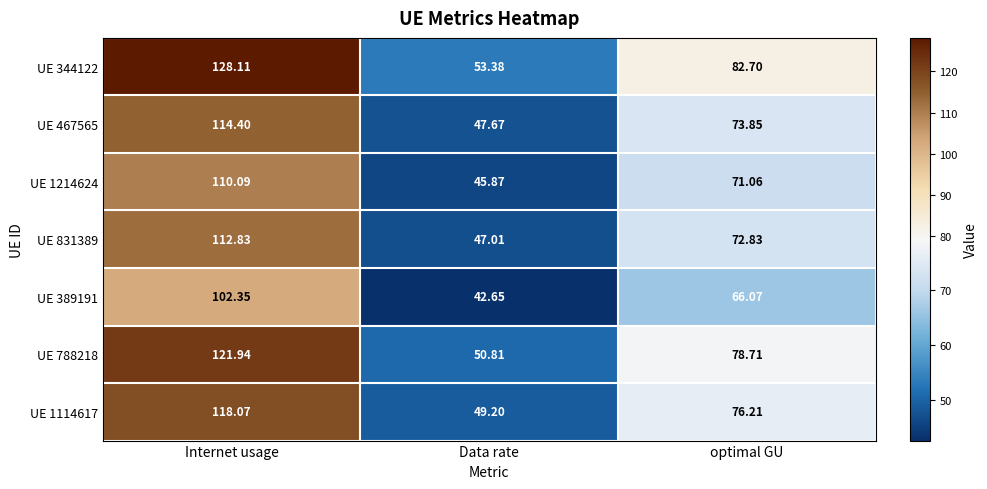

How many data points in UE 1214624 are above 71?

2